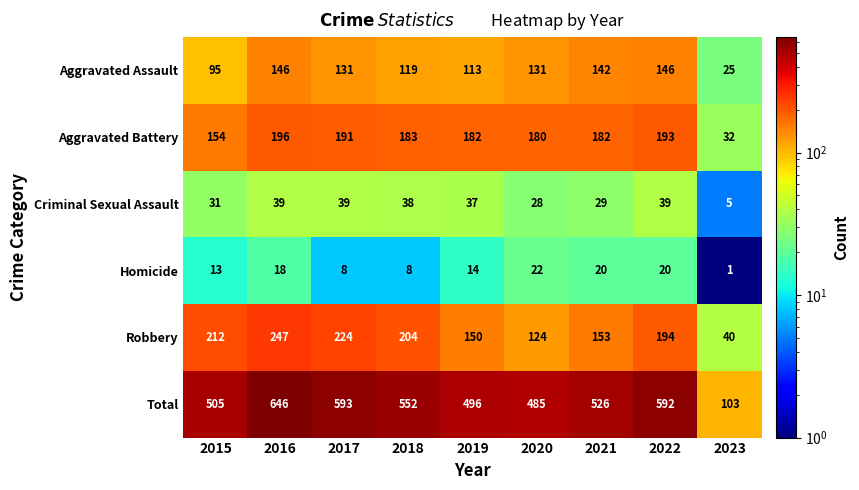

Which series has the largest total across all categories?

Total